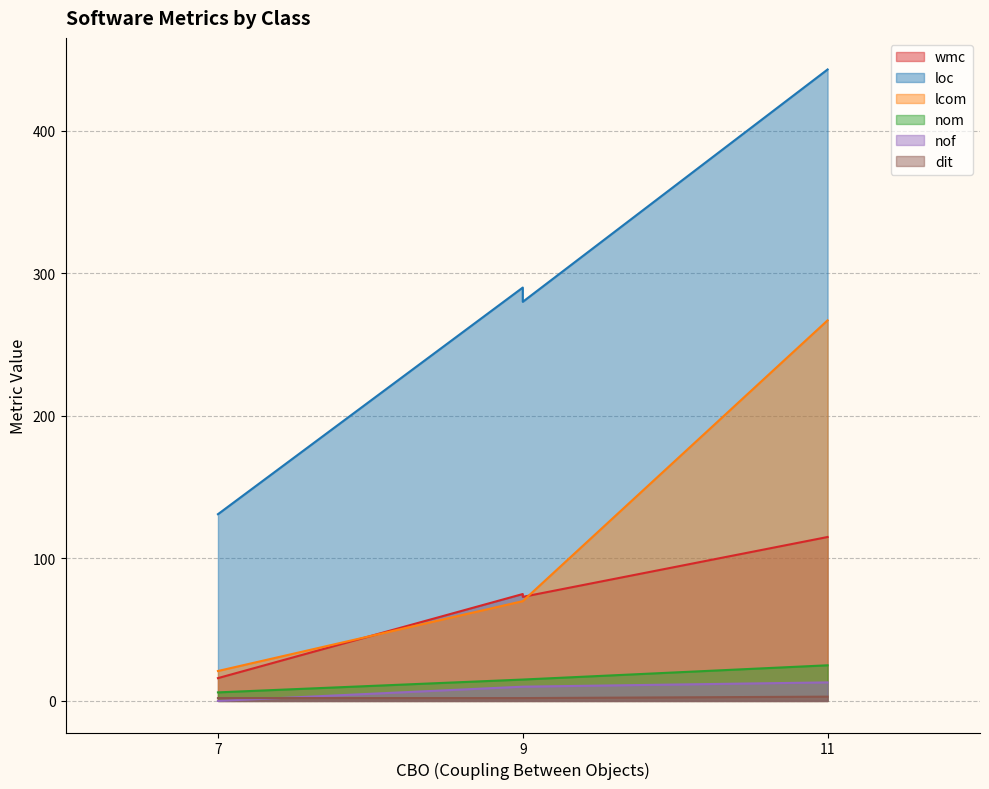

True or false: loc and lcom cross at least once.

False